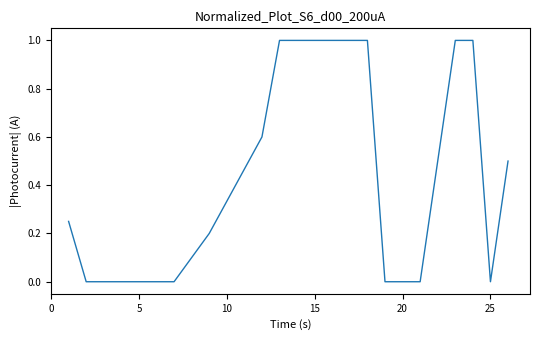

What is the difference between the maximum and minimum values?

1.0